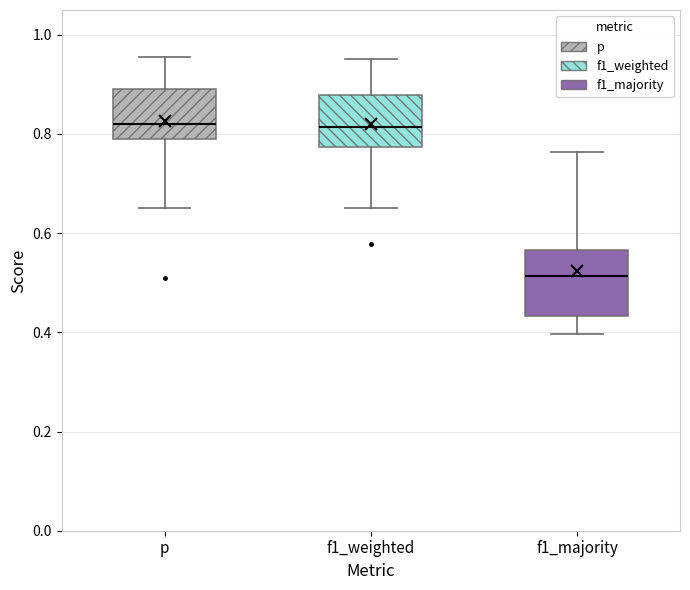

Reading left to right, transcribe this box plot: for each box, give where its median line is, the range the box spans, and where its two whiskers end, as read against the y-axis. The values are not printed on the chart, so give them approximately, as read against the axis.

p: median 0.82, box 0.78 to 0.88, whiskers 0.64 to 0.96
f1_weighted: median 0.82, box 0.78 to 0.88, whiskers 0.66 to 0.96
f1_majority: median 0.52, box 0.44 to 0.56, whiskers 0.40 to 0.76